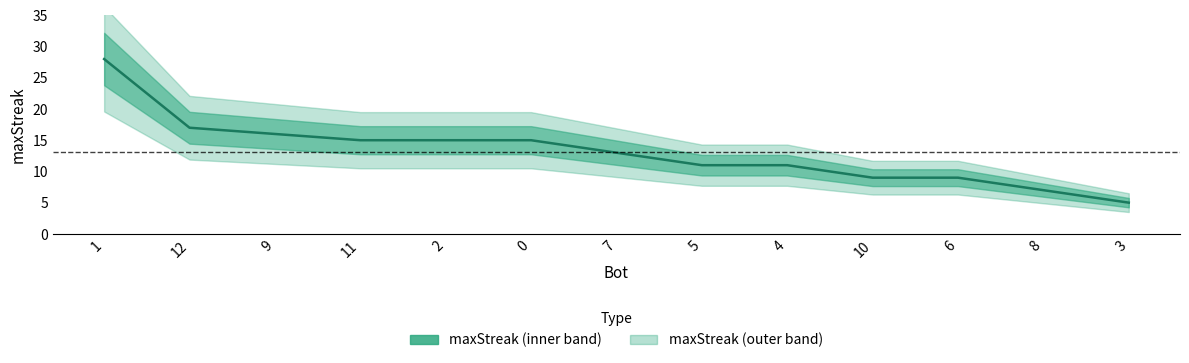

How many lines are shown in the chart?

1